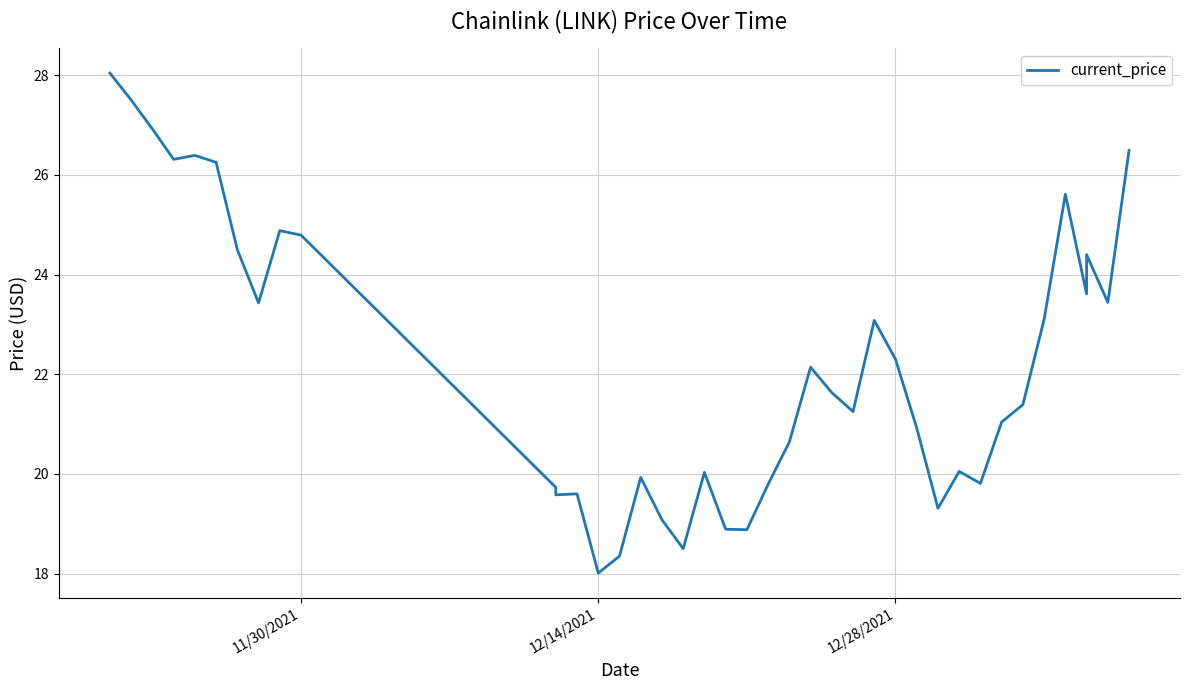

What is the label of the 27th point from the right?

12/14/2021